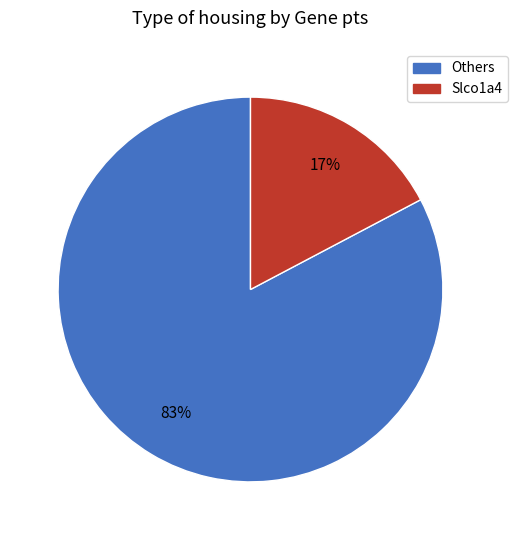

To the nearest percent, what is the average slice percentage?

50%